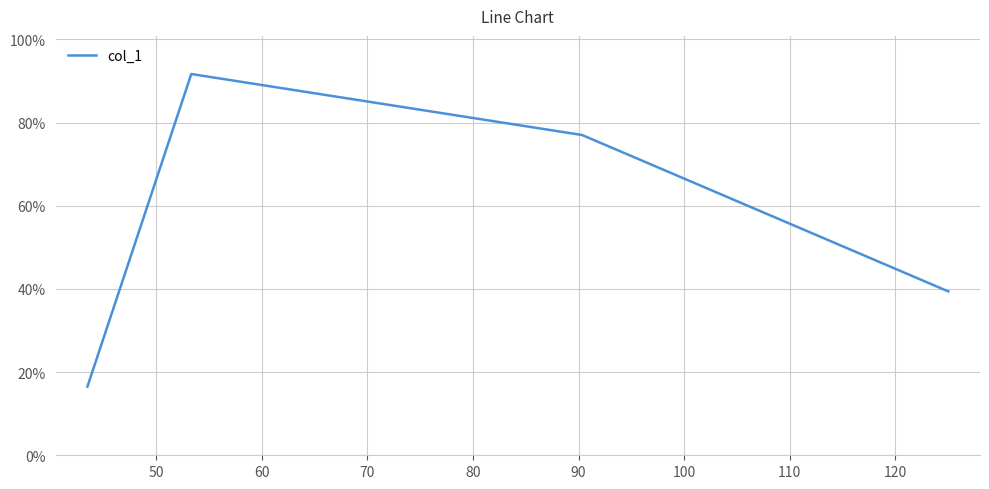

Reading left to right, extract all data points from this chart.

16.5	91.7	77.0	39.4